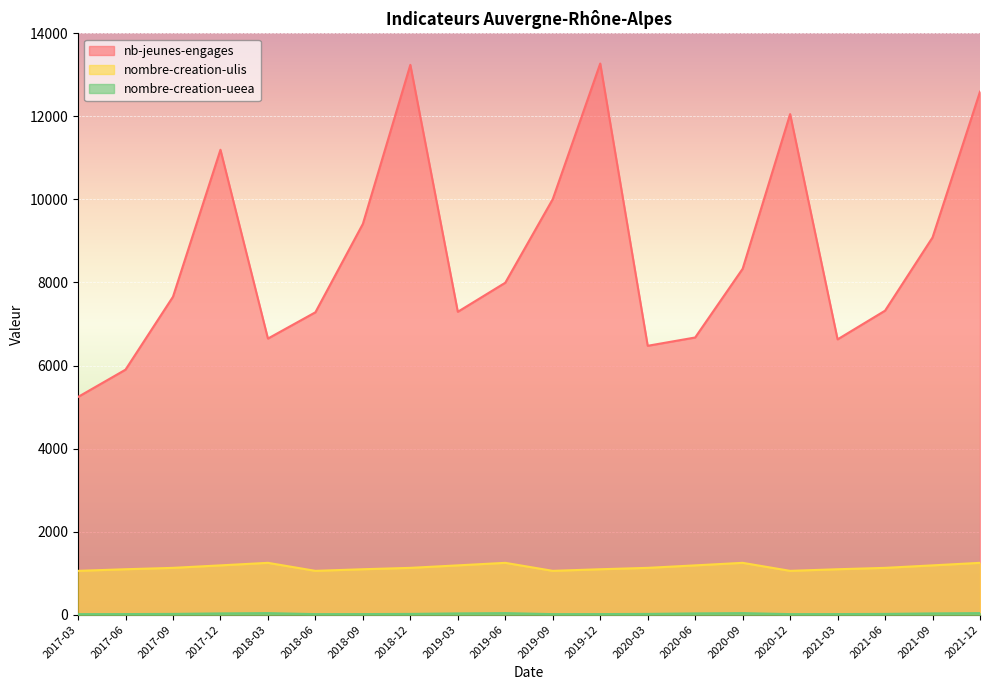

True or false: nombre-creation-ulis and nombre-creation-ueea cross at least once.

False